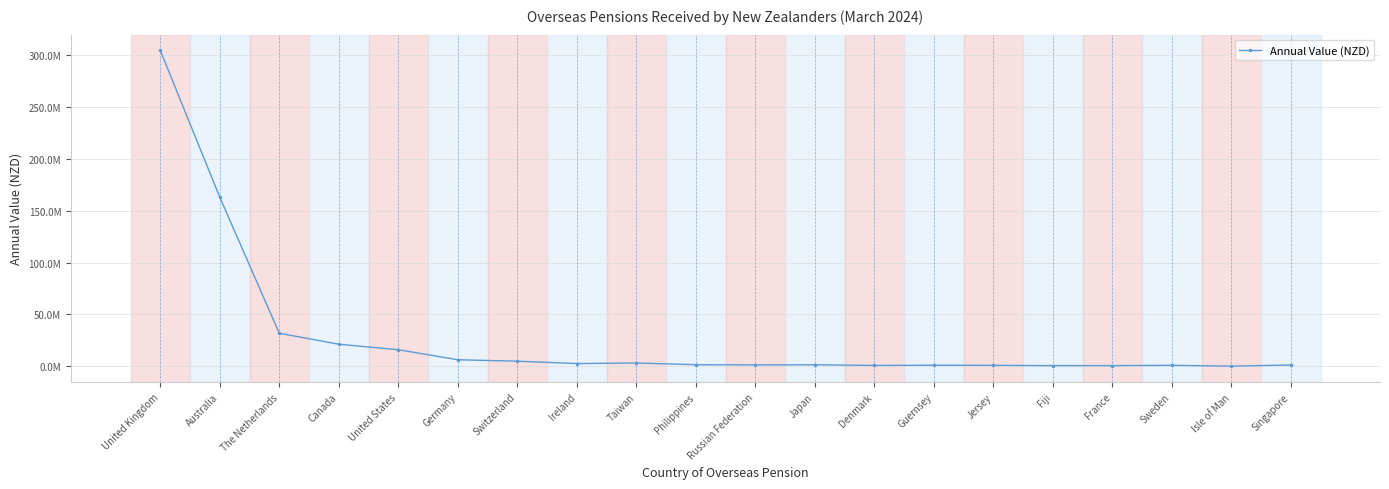

List the labels in order of value, largest first.

United Kingdom, Australia, The Netherlands, Canada, United States, Germany, Switzerland, Taiwan, Ireland, Philippines, Japan, Russian Federation, Singapore, Guernsey, Sweden, Jersey, Denmark, Fiji, France, Isle of Man